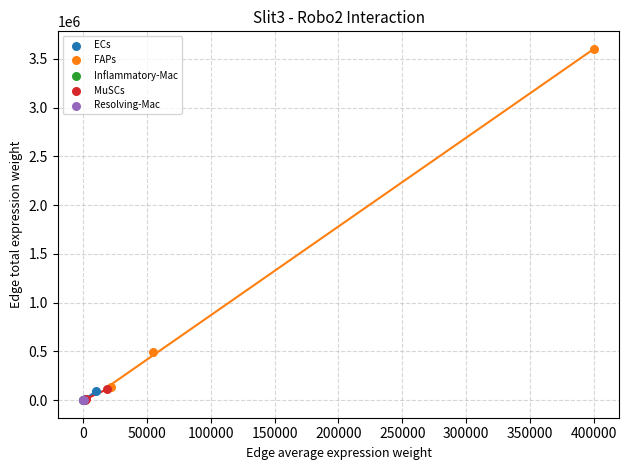

Which series contains the highest Y value?

FAPs